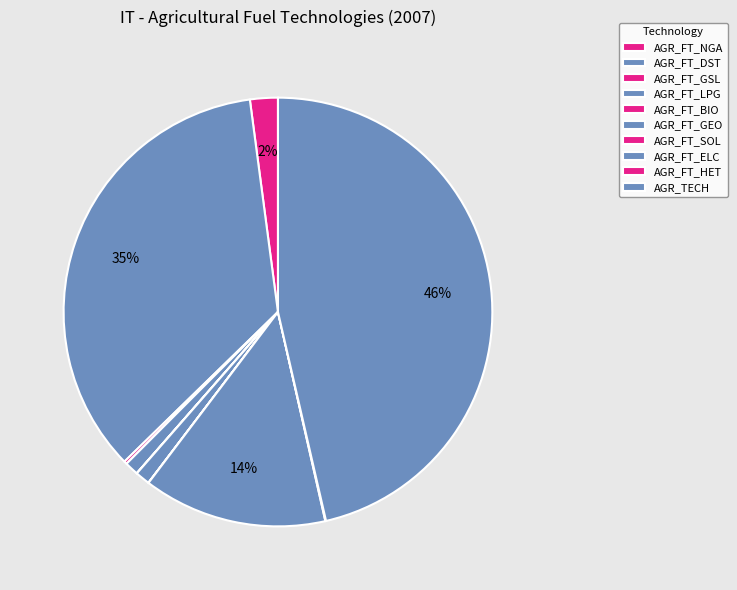

What is the largest slice in the pie chart?

AGR_TECH